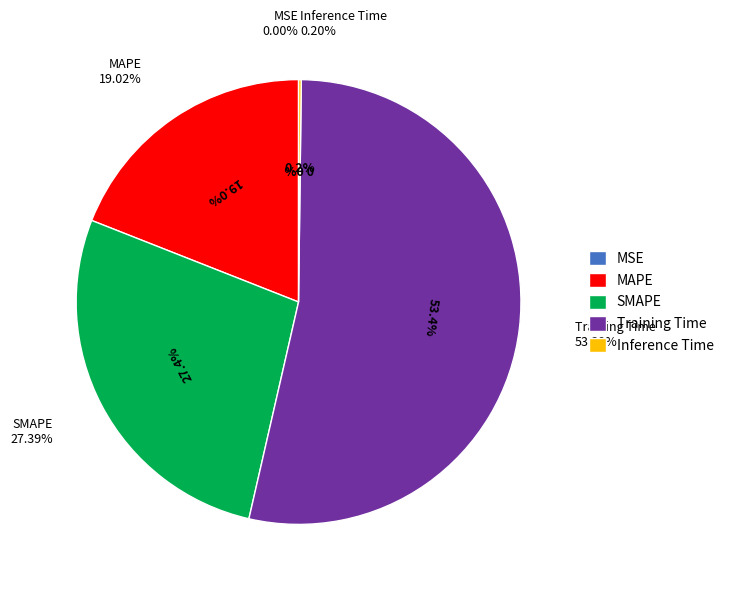

What percentage is NOT represented by MAPE?

81.0%